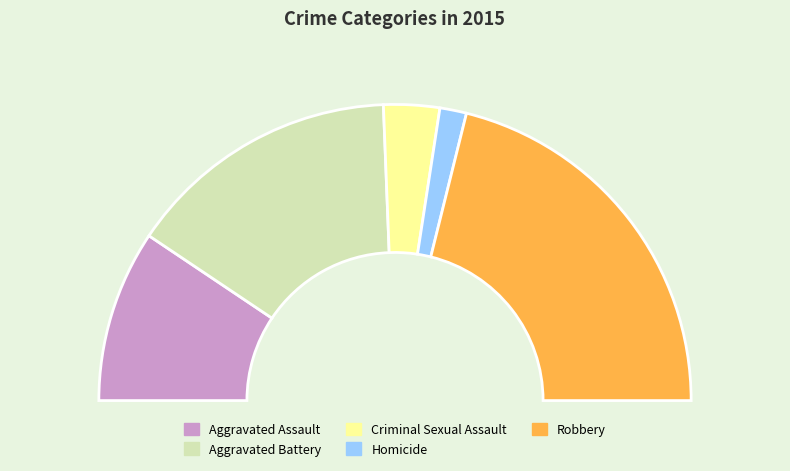

The Criminal Sexual Assault slice represents 1% of the pie. True or false?

False